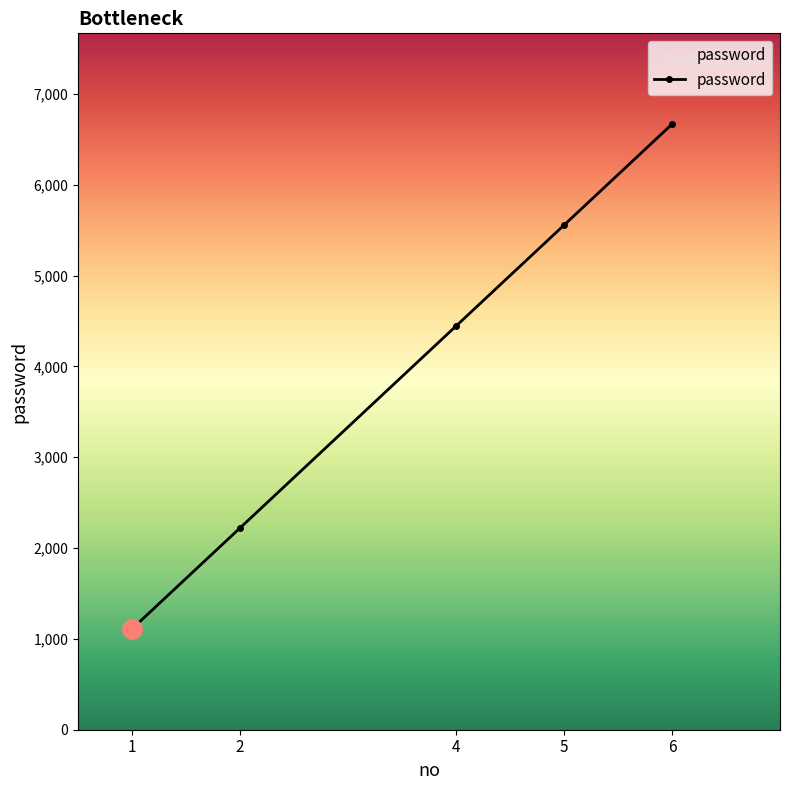

What value does the data have at 1, to the nearest 10?

1110